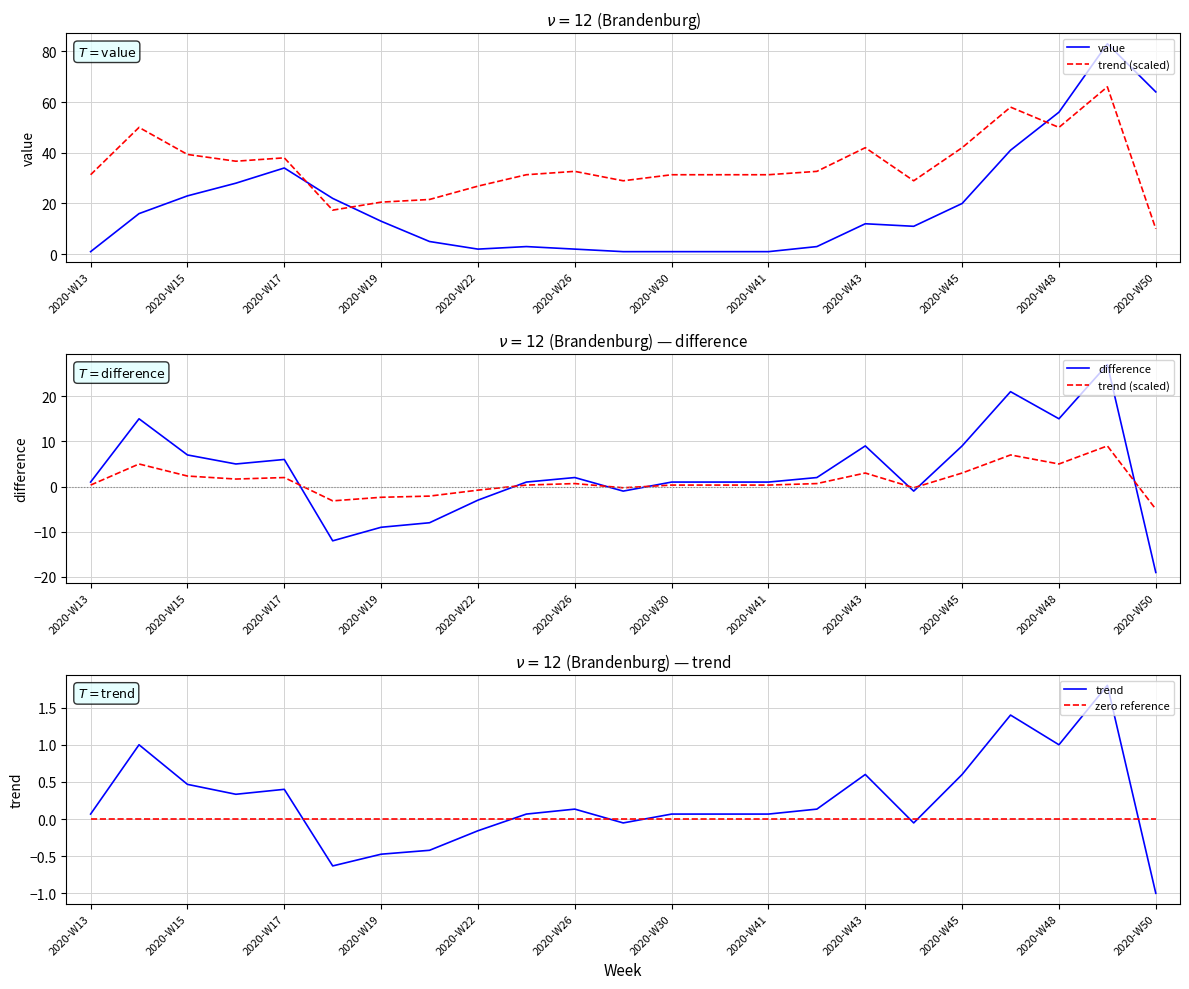

What is the value of the trend point at the 1st from the left?

0.1